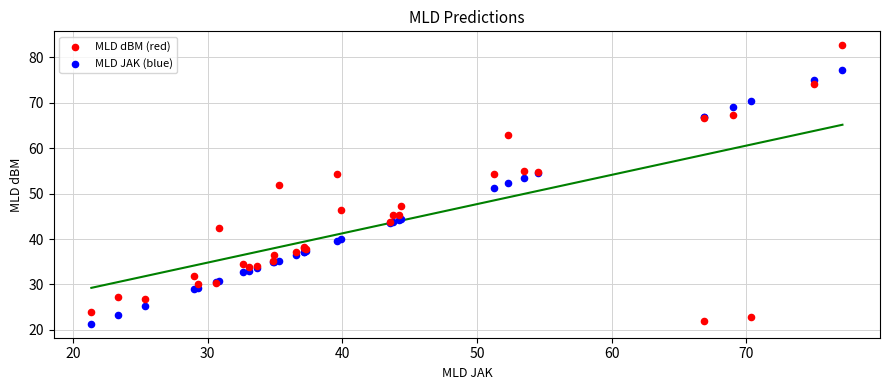

Which series reaches the maximum Y coordinate?

MLD dBM (red)